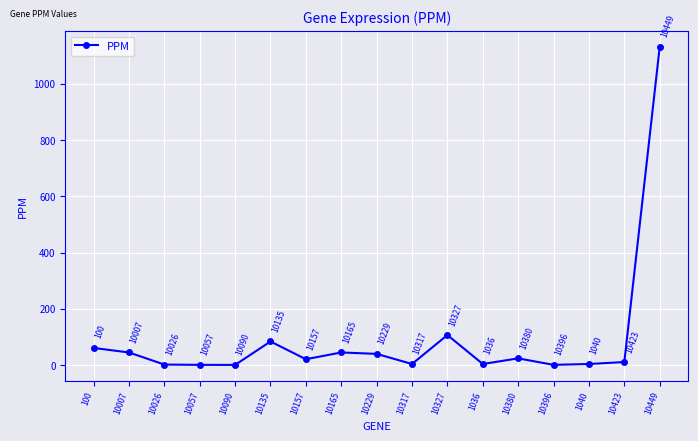

What is the difference between the second highest and second lowest values?

106.1